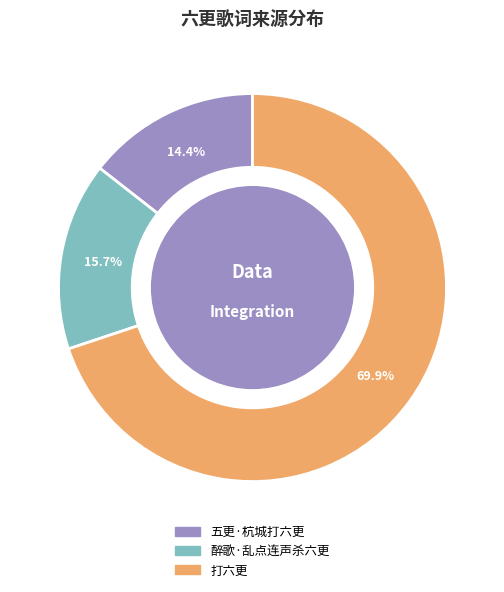

Which category has the smallest portion of the pie?

五更·杭城打六更